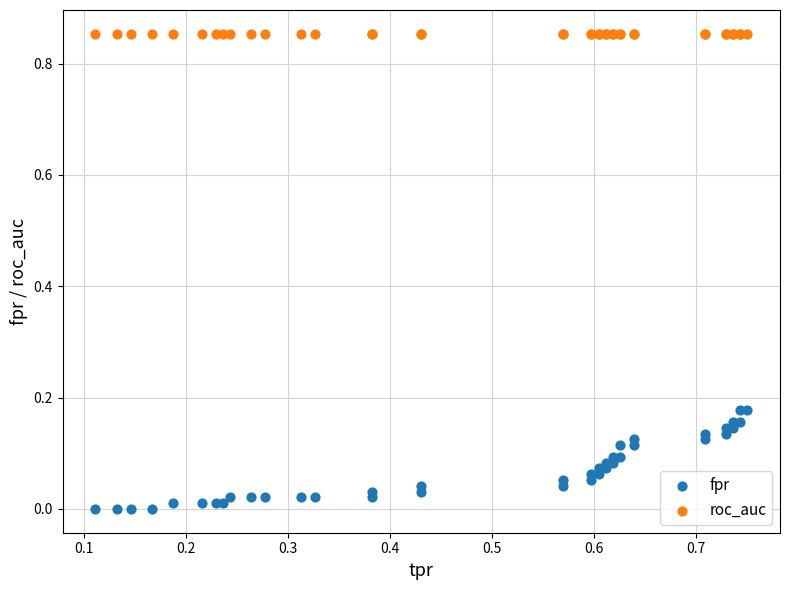

Which series reaches the minimum Y coordinate?

fpr